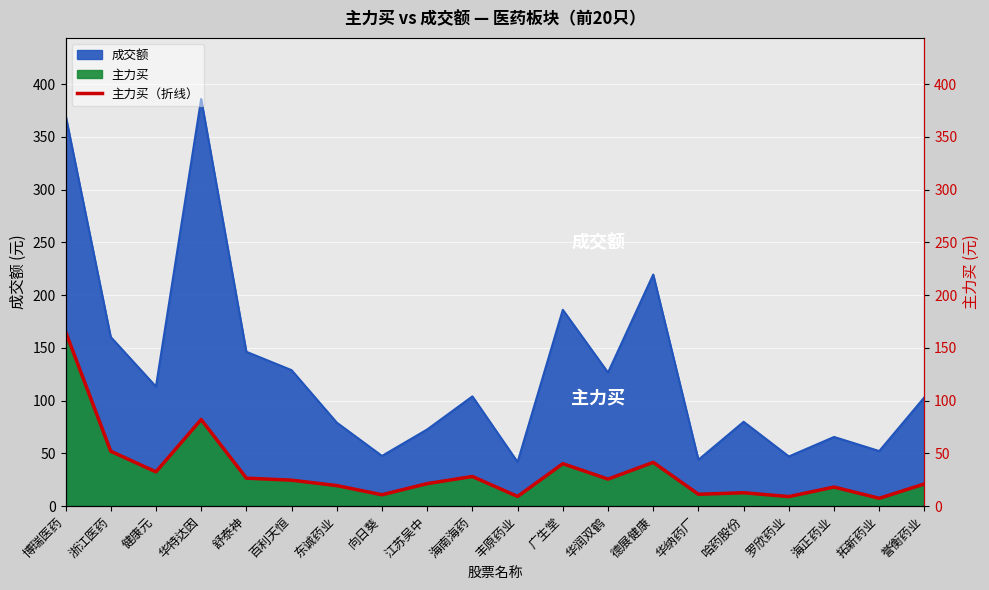

The chart shows a value of 9.2 at 丰原药业. True or false?

True